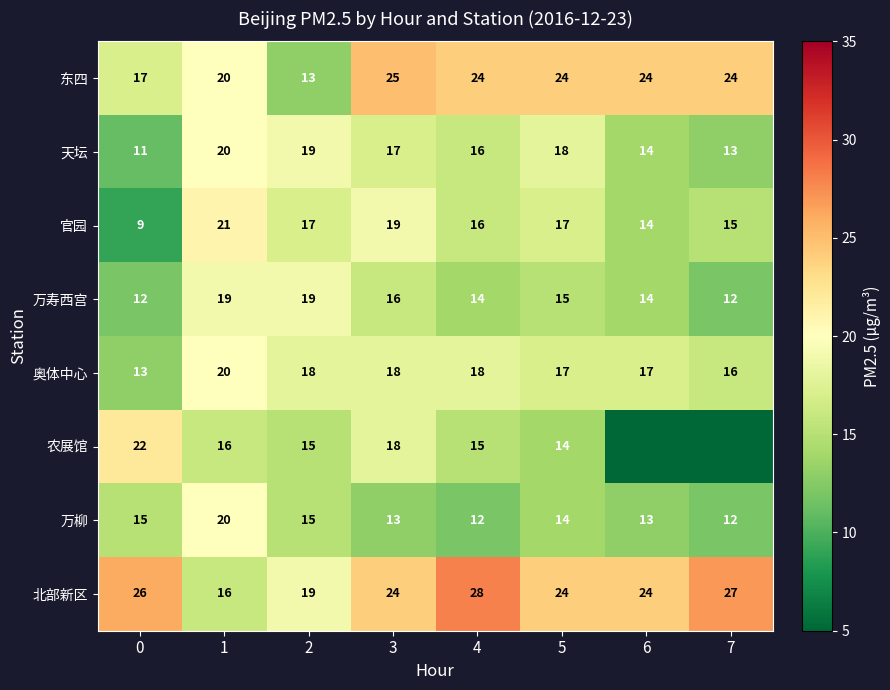

The 北部新区 series shows 13 at 4. True or false?

False